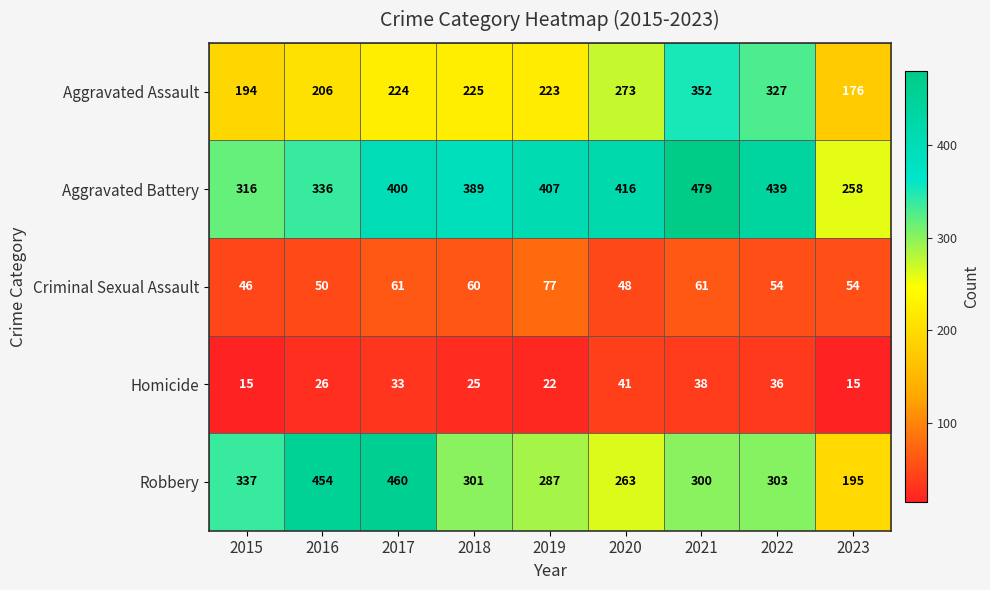

The Homicide series shows 9 at 2017. True or false?

False